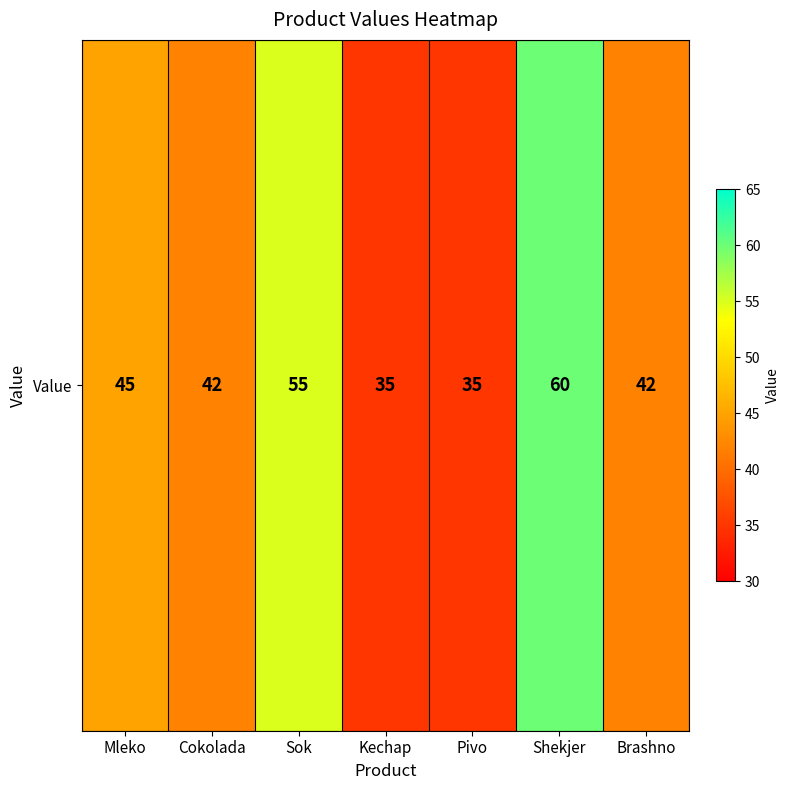

What is the sum of the values at Kechap and Mleko?

80